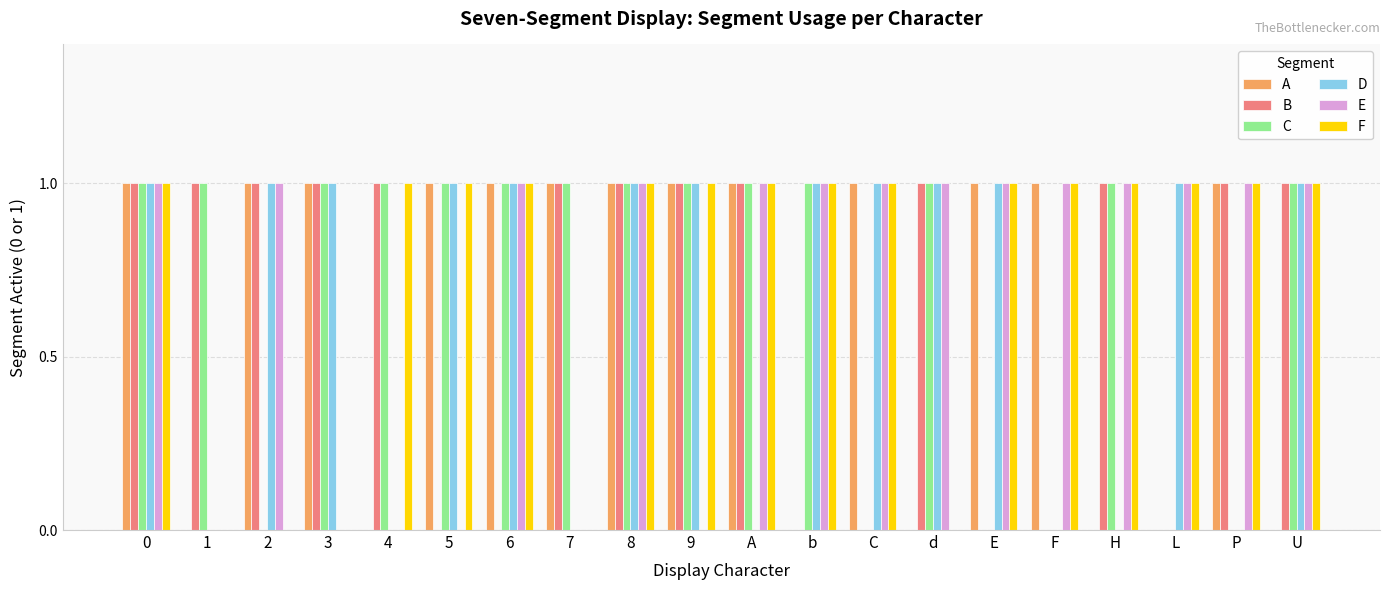

Reading left to right, extract all data points from this chart.

A: 1	0	1	1	0	1	1	1	1	1	1	0	1	0	1	1	0	0	1	0
B: 1	1	1	1	1	0	0	1	1	1	1	0	0	1	0	0	1	0	1	1
C: 1	1	0	1	1	1	1	1	1	1	1	1	0	1	0	0	1	0	0	1
D: 1	0	1	1	0	1	1	0	1	1	0	1	1	1	1	0	0	1	0	1
E: 1	0	1	0	0	0	1	0	1	0	1	1	1	1	1	1	1	1	1	1
F: 1	0	0	0	1	1	1	0	1	1	1	1	1	0	1	1	1	1	1	1